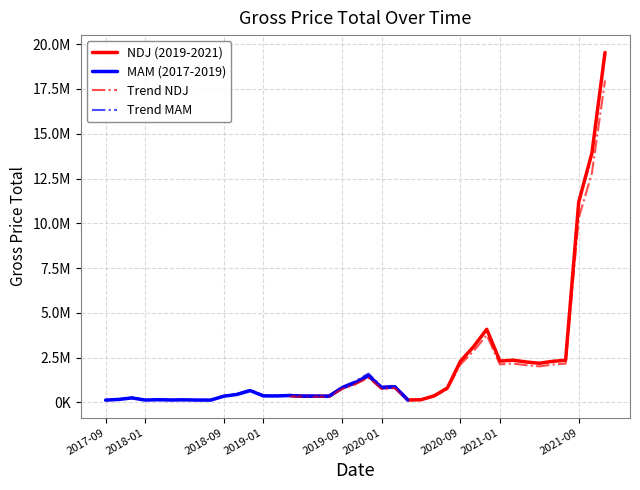

How many points are lower than both their immediate neighbors (excluding endpoints)?

10